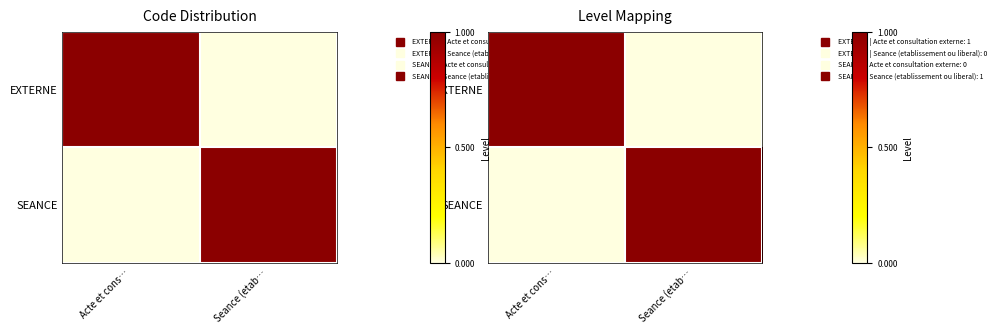

Which series has the widest spread of values?

EXTERNE